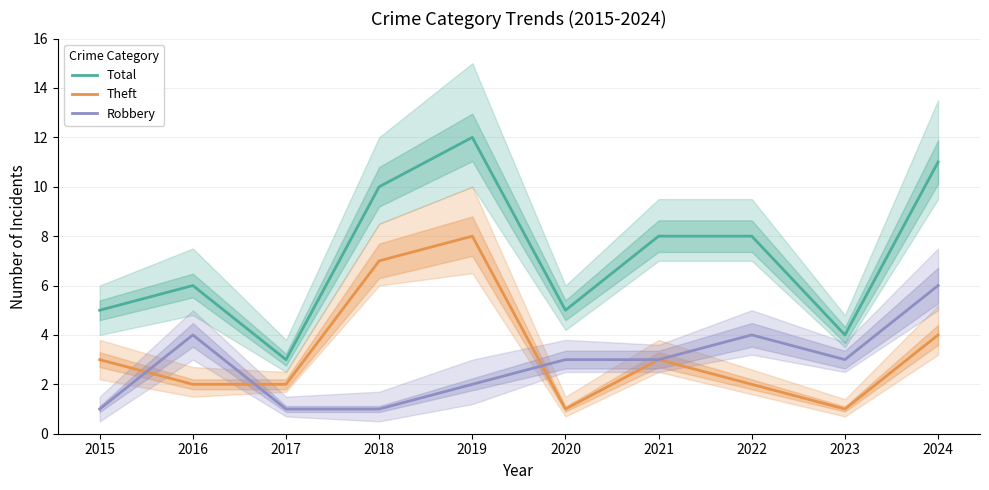

At how many categories does at least one series exceed 2?

10